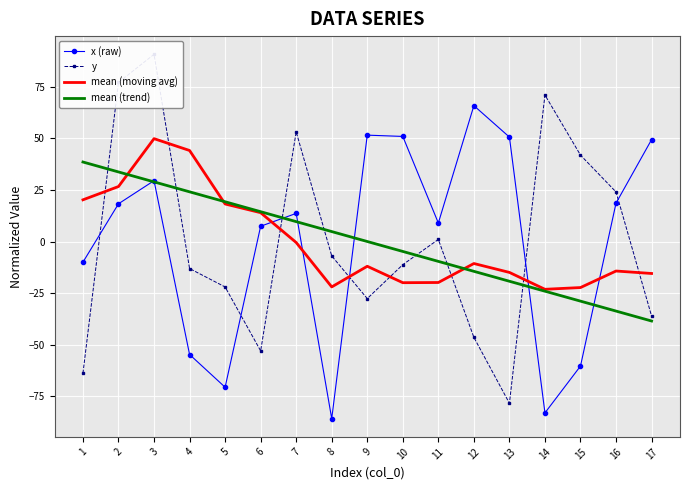

What is the difference between the second highest and second lowest values in the y series?

141.0